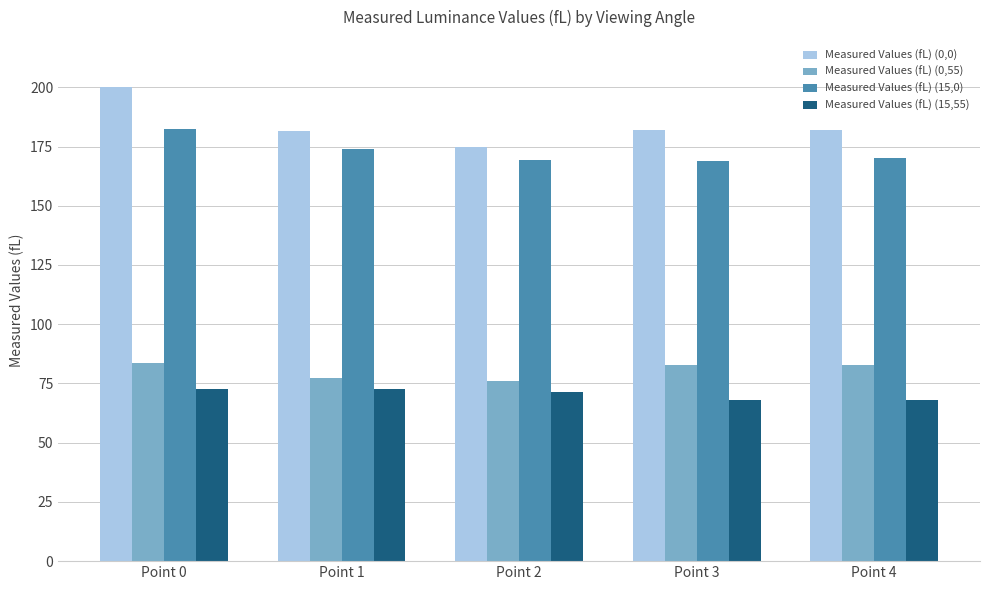

How many values in the Measured Values (fL) (15,55) series are below 71?

2